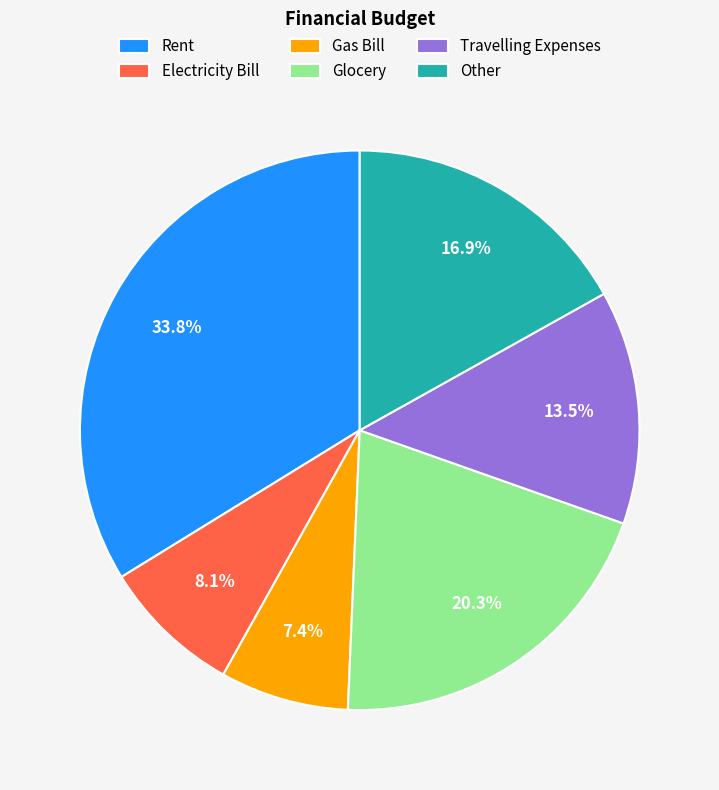

How many slices are in this pie chart?

6